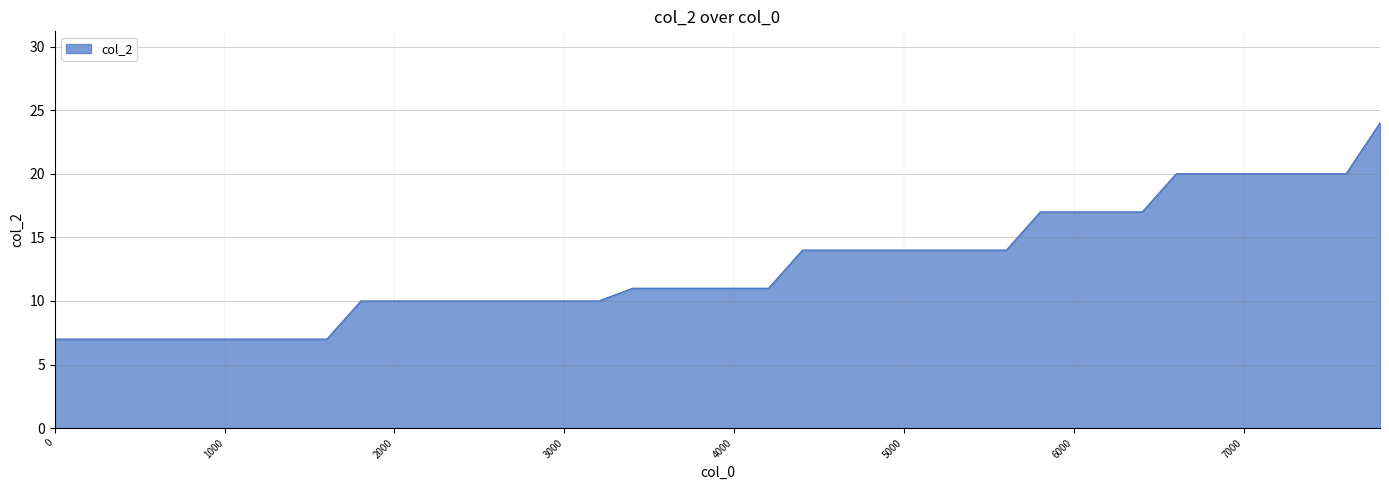

What is the minimum value shown in the chart?

7